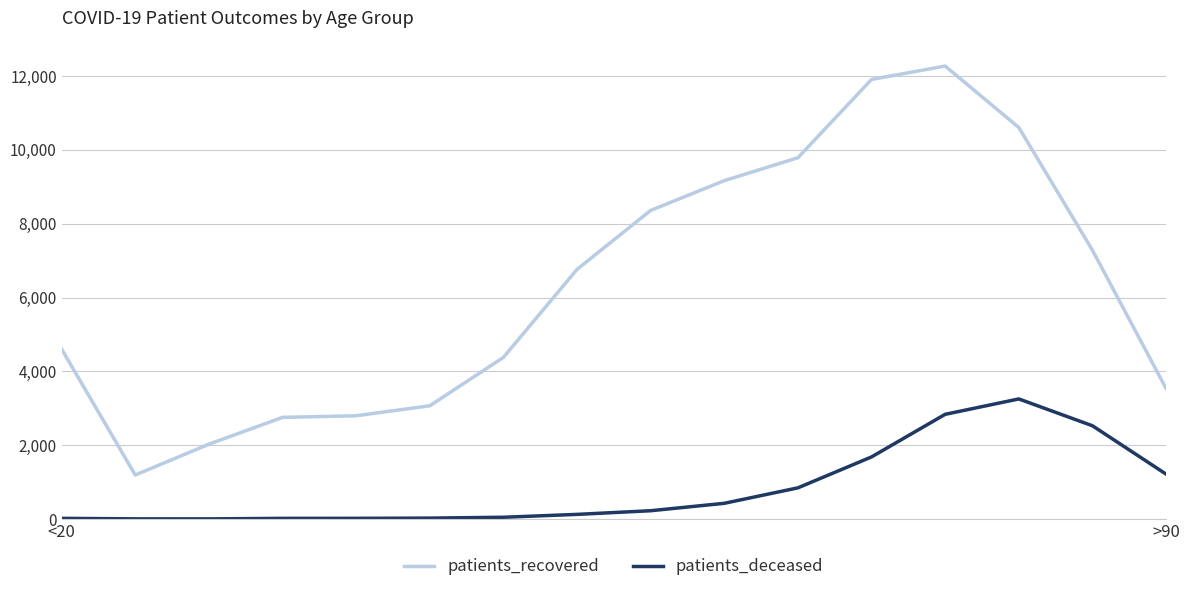

List the series in order of their overall mean, highest first.

patients_recovered, patients_deceased